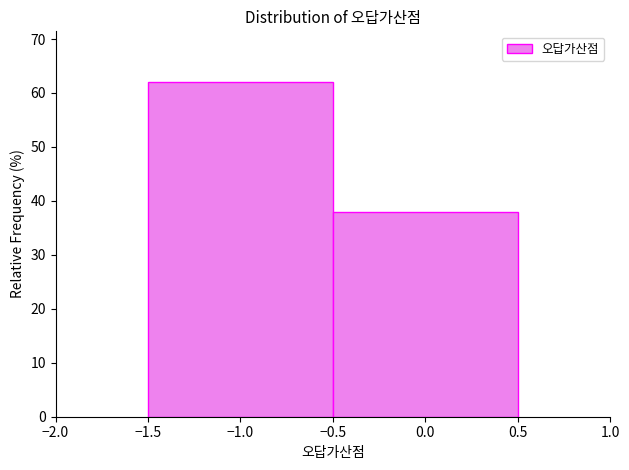

Reading left to right, list every bar in this chart as the range it spans on the x-axis followed by its height. The values are not printed on the chart, so give them approximately, as read against the axis.

-1.5 to -0.5: 62
-0.5 to 0.5: 38